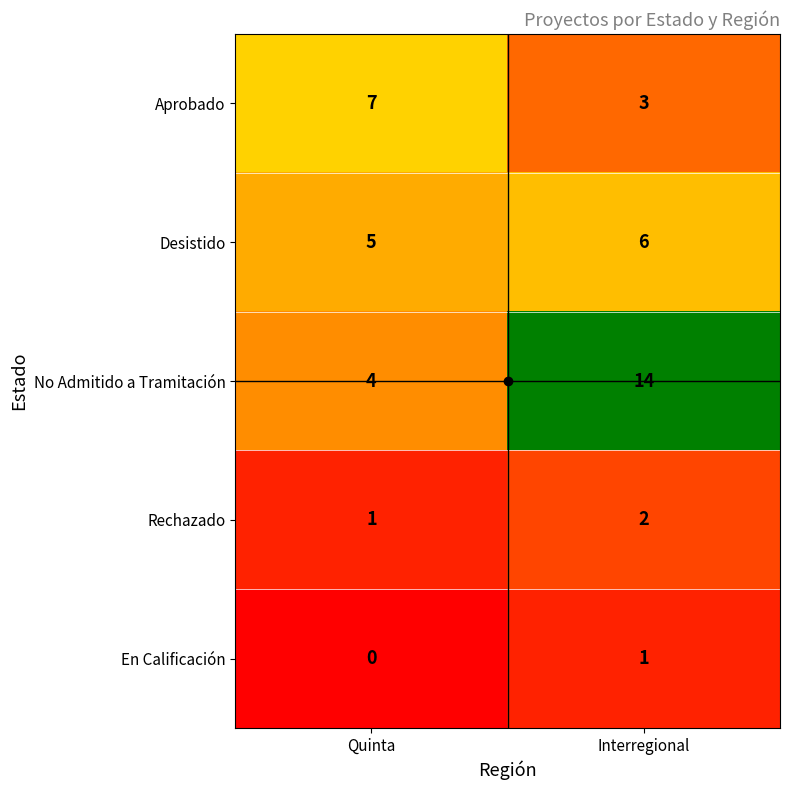

What is the difference between the No Admitido a Tramitación values at Quinta and Interregional?

10